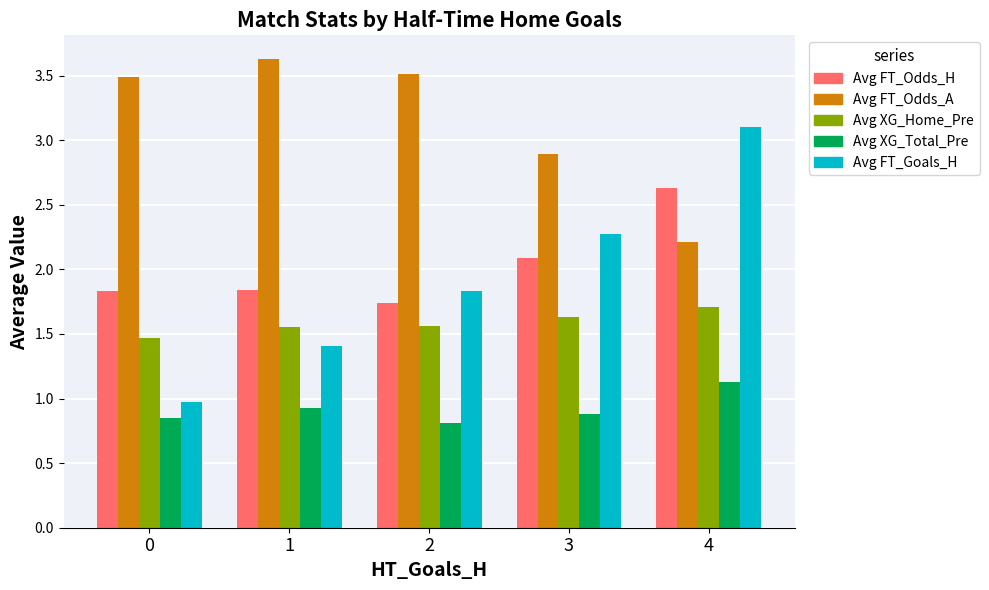

What is the greatest value displayed?

3.6